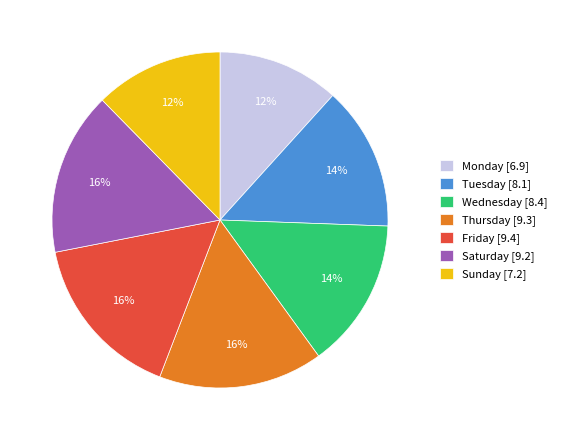

What percentage is the Tuesday slice, to the nearest percent?

14%